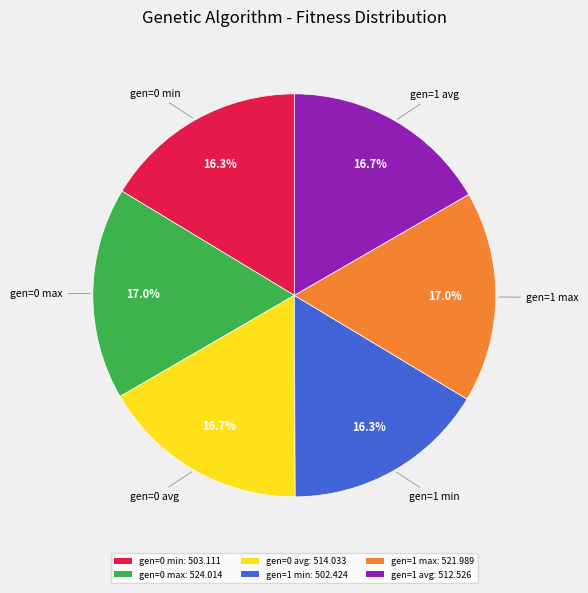

Is there a majority slice in this chart?

No